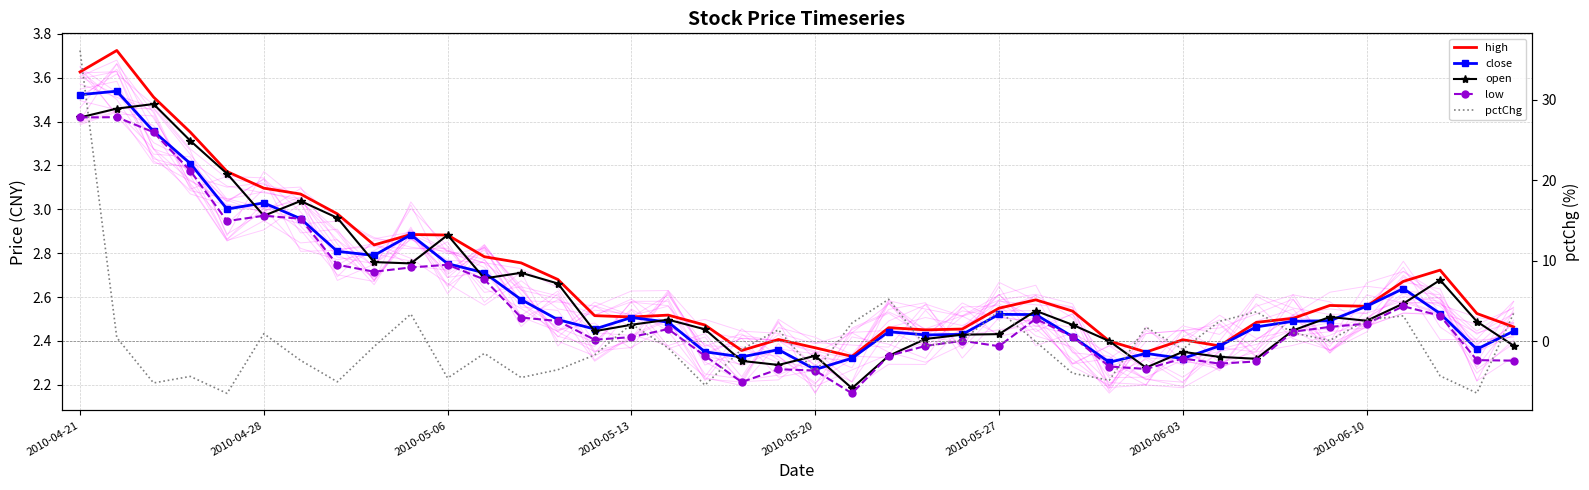

List the series in order of their peak value, highest first.

pctChg, high, close, open, low